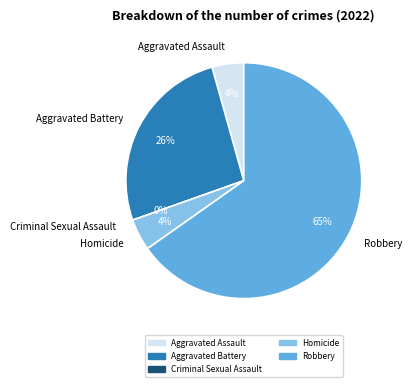

Is it true that Robbery is 54% of the pie?

False